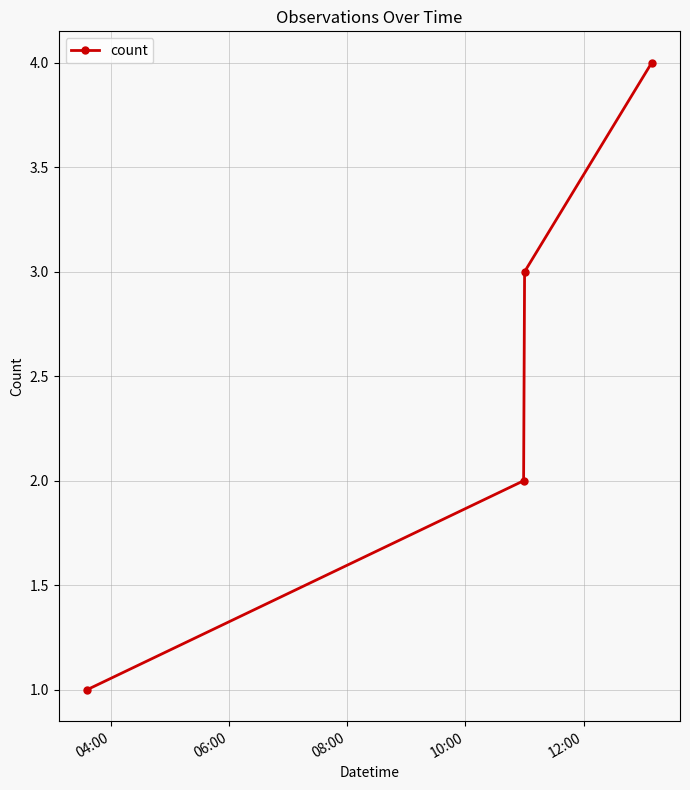

What is the difference between the maximum and minimum values?

3